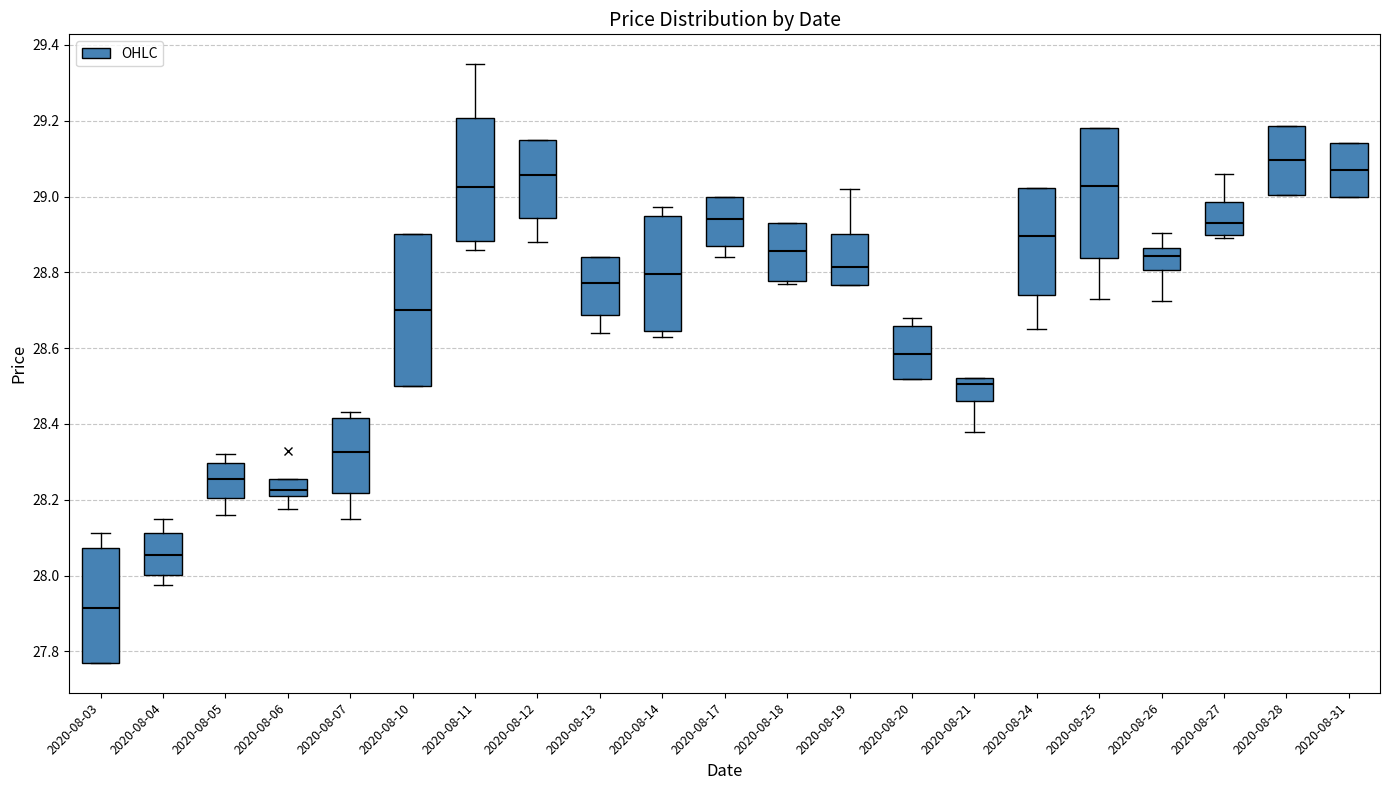

Where is the upper edge of the box for 2020-08-18 on the y-axis? The values are not printed on the chart, so give them approximately, as read against the axis.

28.94